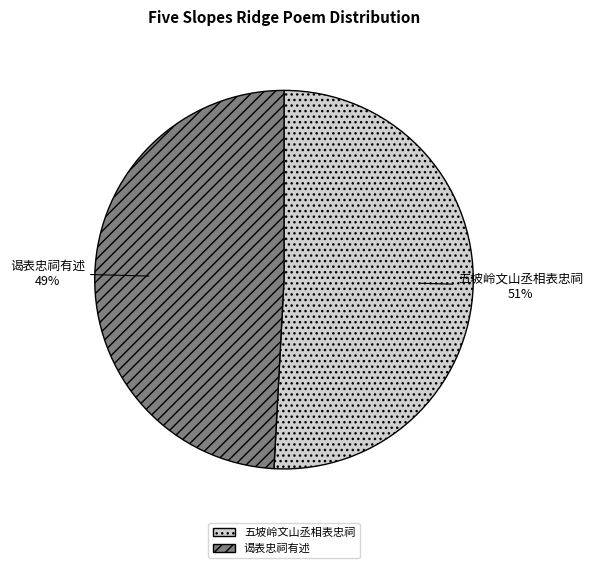

What is the ratio of the value at 五坡岭文山丞相表忠祠 to the value at 谒表忠祠有述?

1.0